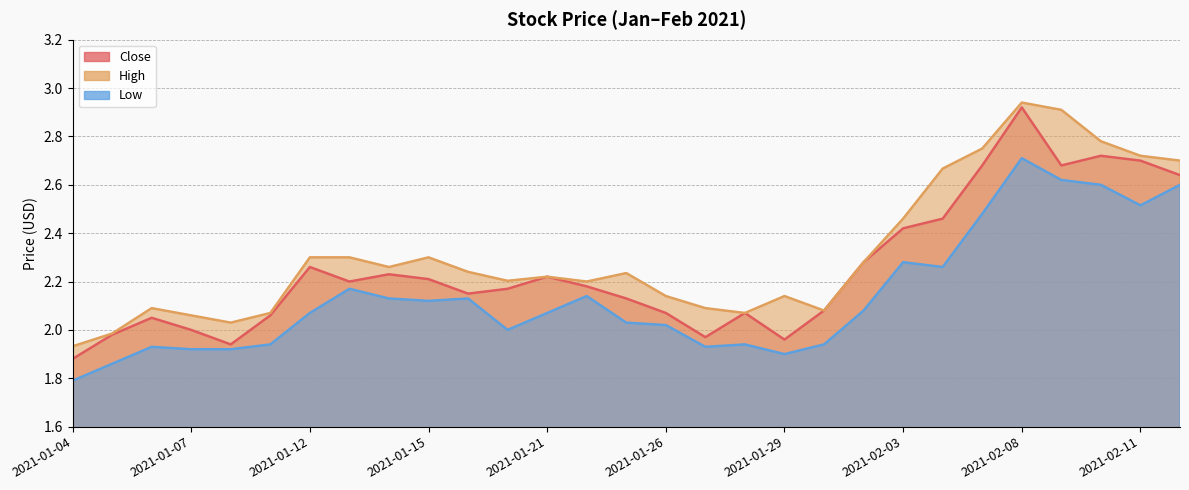

Rank the series by their average value, from highest to lowest.

High, Close, Low